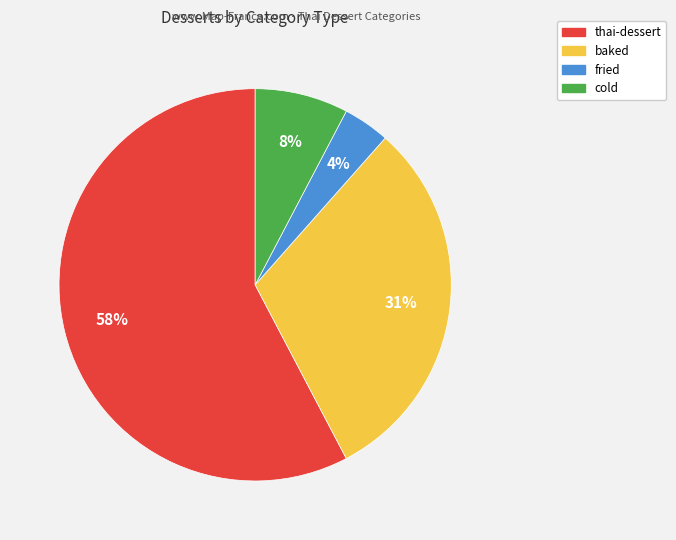

How many slices are in this pie chart?

4